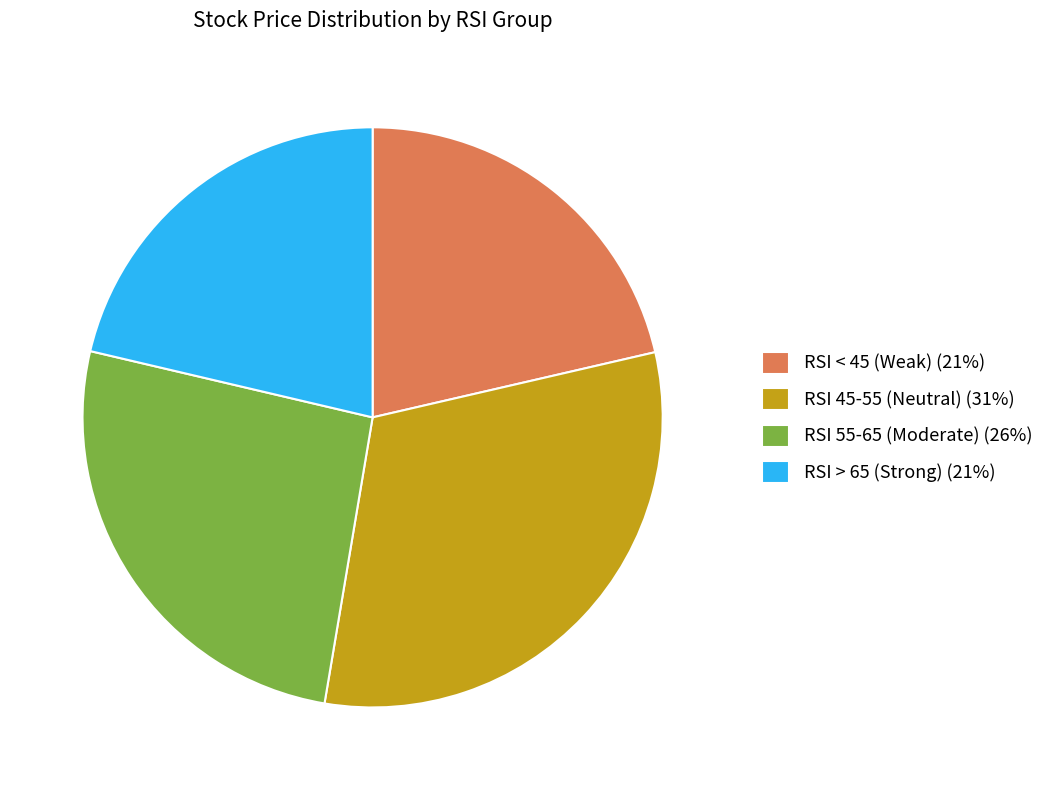

Is there a majority slice in this chart?

No